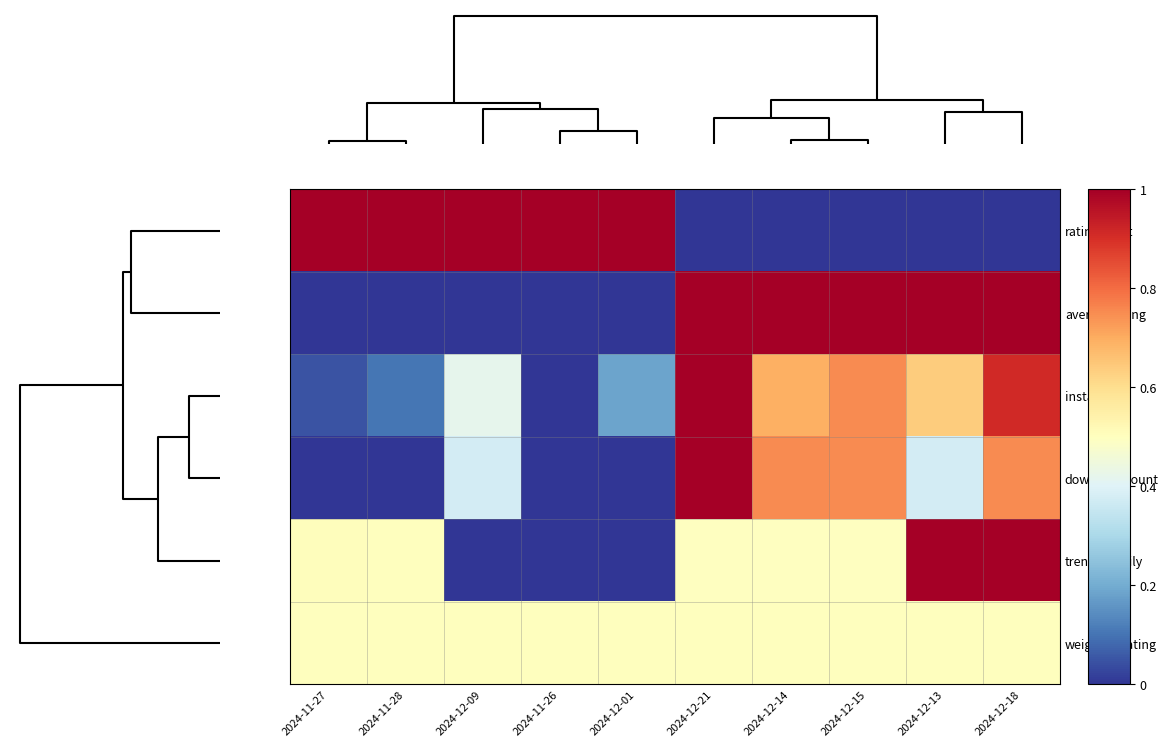

Count the number of categories in the chart.

10